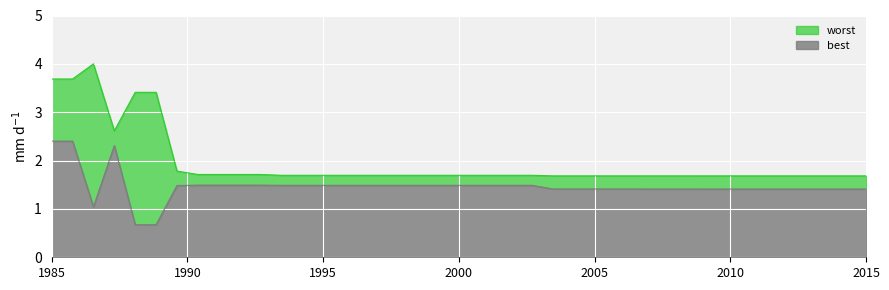

Rank the series at 192 from lowest to highest value.

best, worst